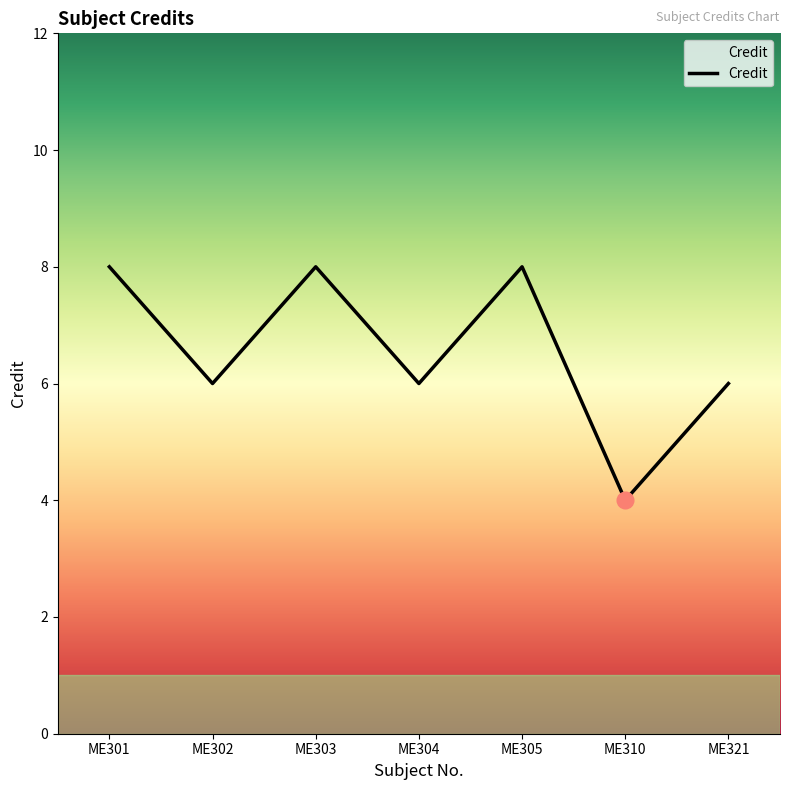

Reading left to right, extract all data points from this chart.

ME301=8	ME302=6	ME303=8	ME304=6	ME305=8	ME310=4	ME321=6